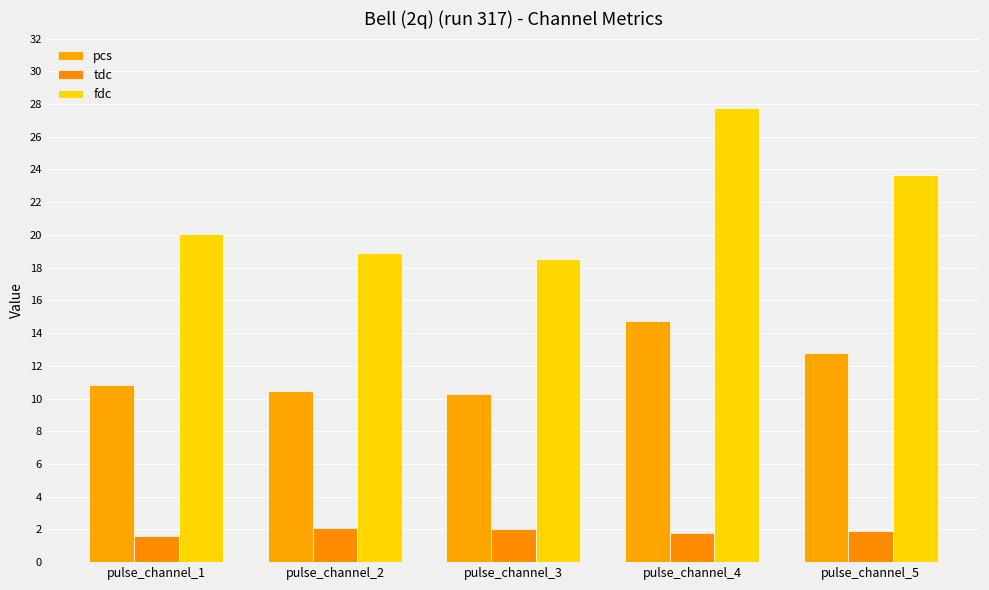

What is the sum of all fdc values?

108.9